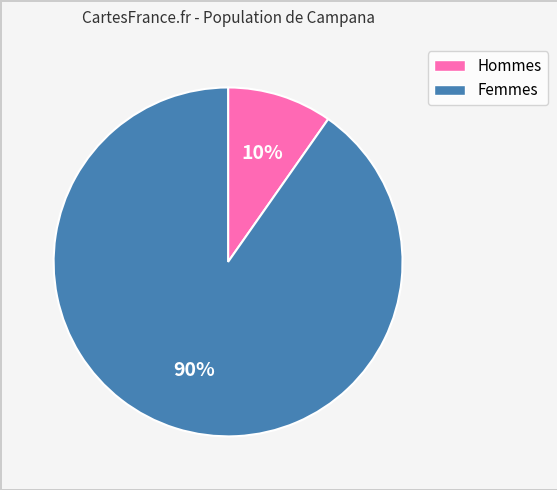

Is there any slice that represents more than half of the pie?

Yes